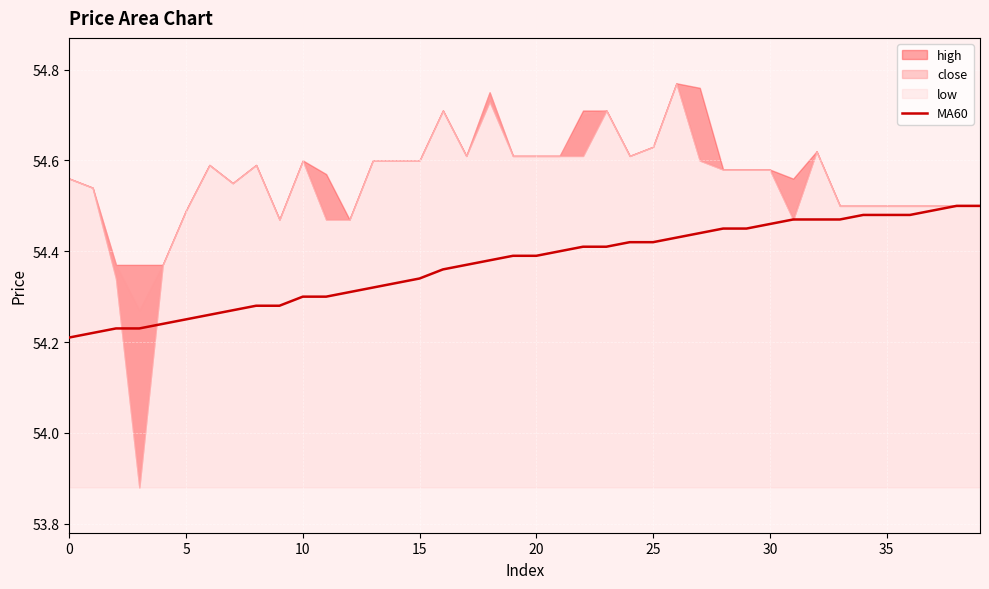

True or false: the data shows 13.4 at 33.

False